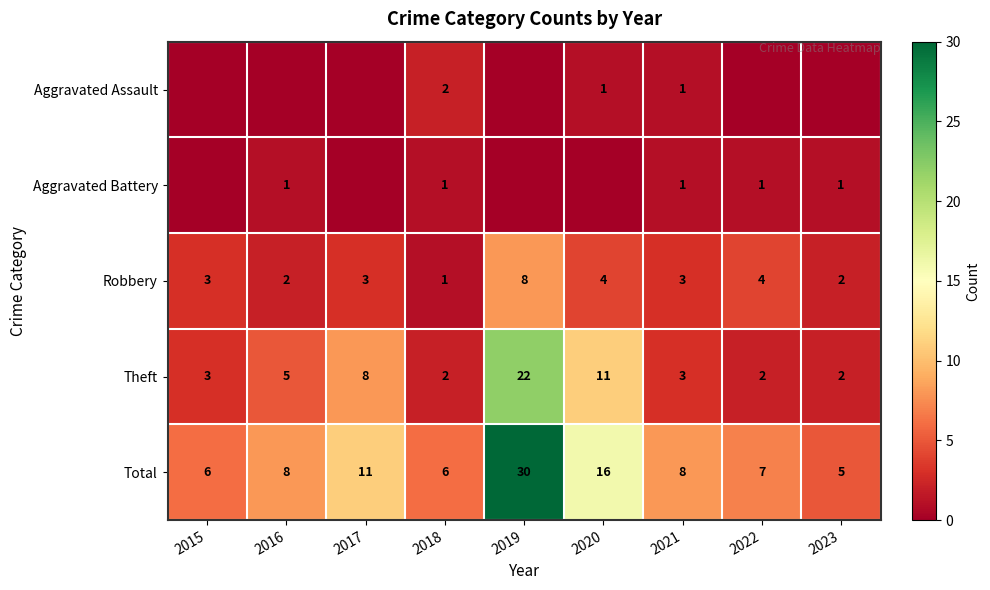

What is the difference between the maximum and second lowest values in the Robbery series?

6